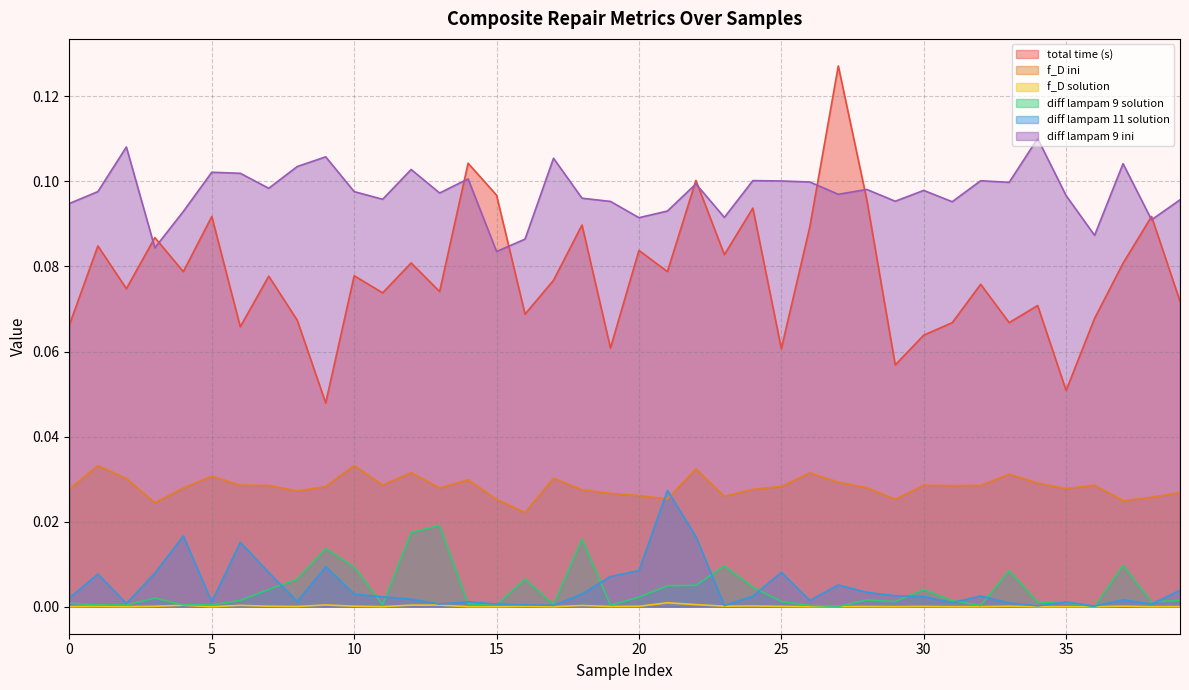

At how many categories does at least one series exceed 0?

40